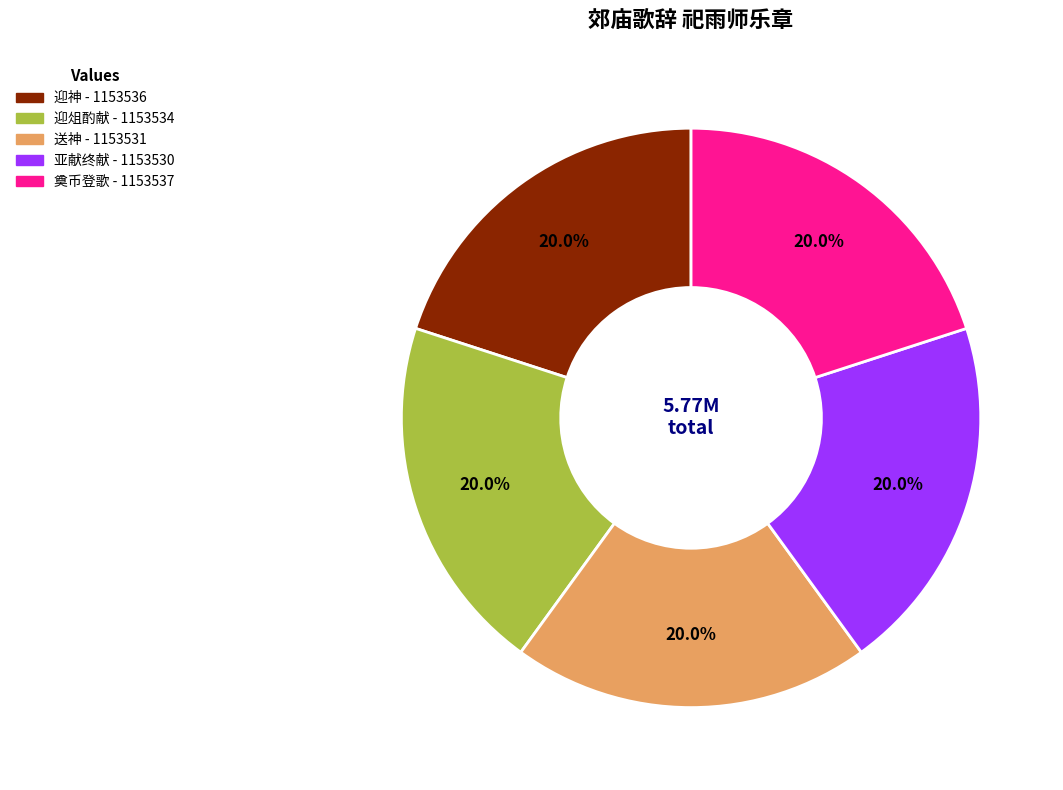

Is there any slice that represents more than half of the pie?

No